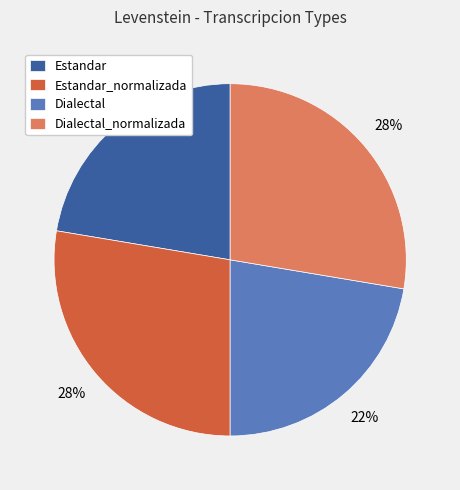

Approximately how many times larger is the value at Estandar compared to Dialectal_normalizada?

0.8